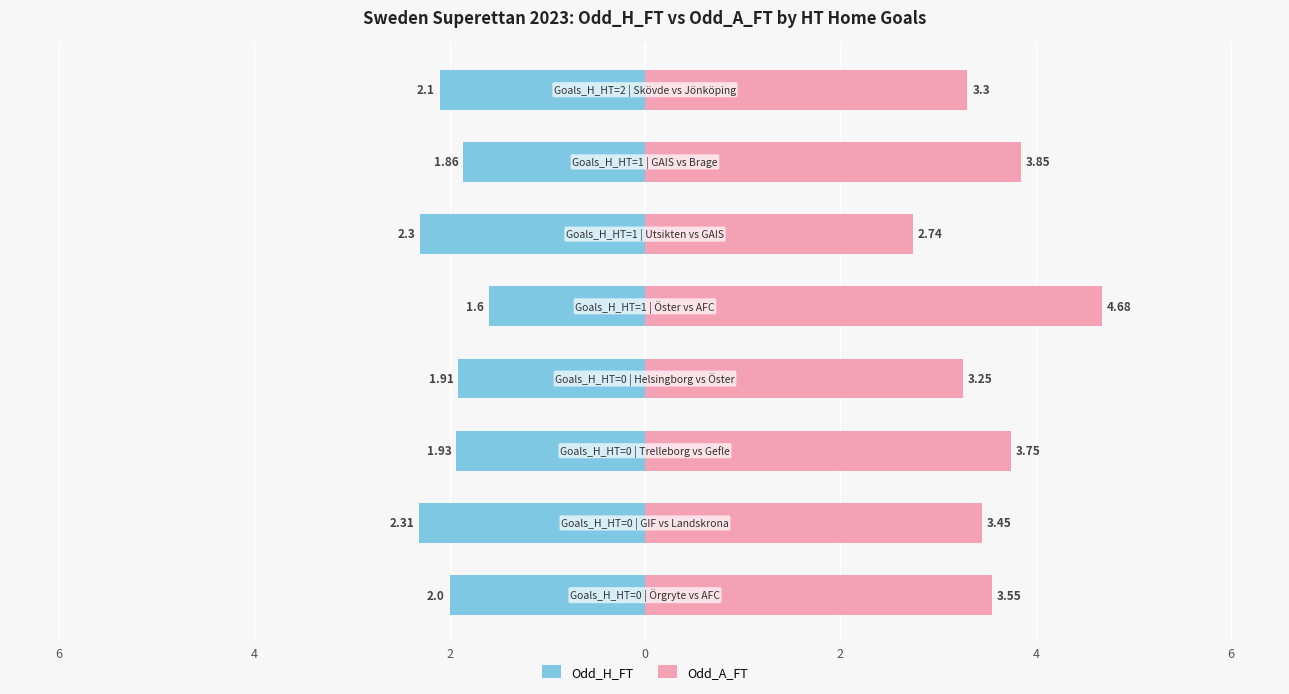

How many groups of bars are there?

8